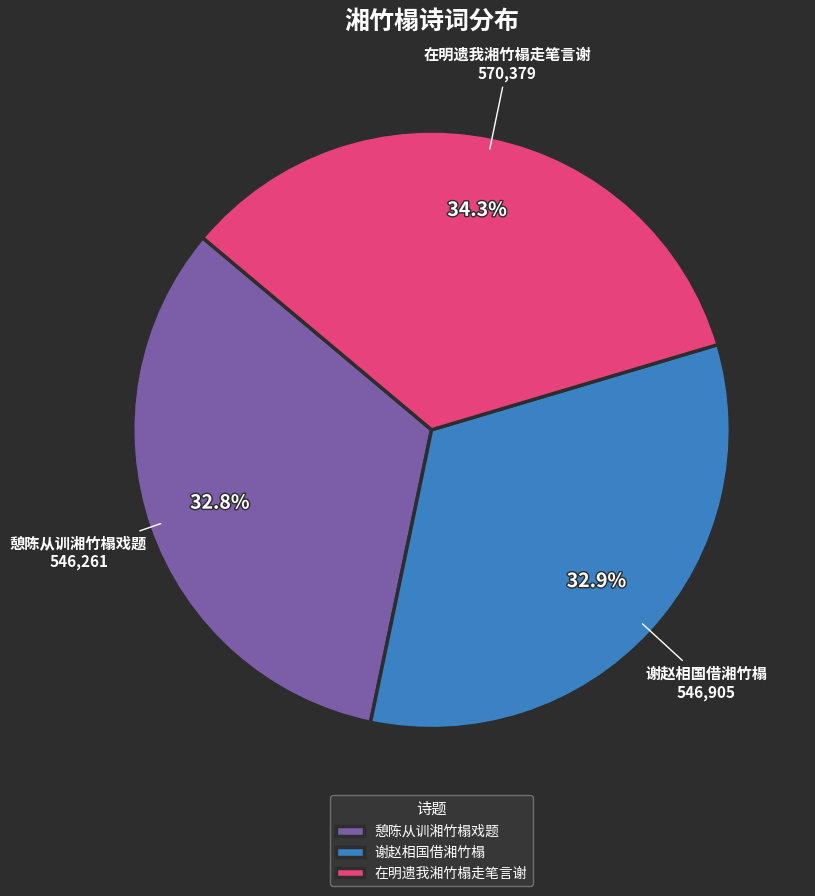

Which category has the biggest portion of the pie?

在明遗我湘竹榻走笔言谢